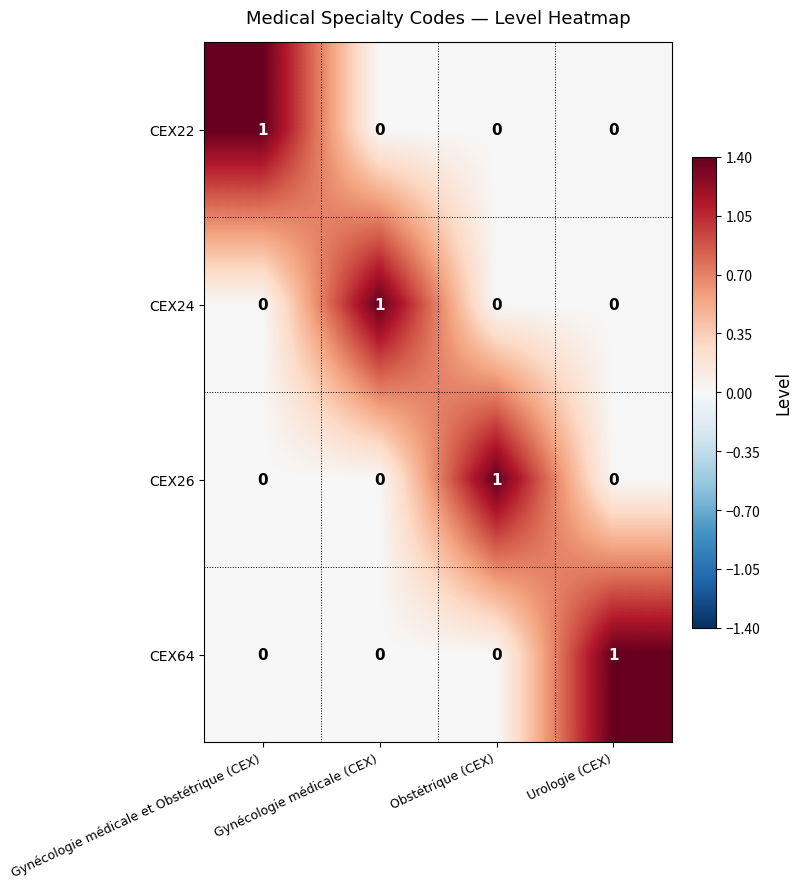

At how many categories does at least one series exceed 0?

4